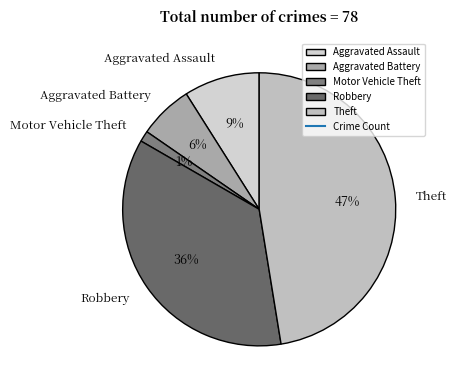

Count the number of slices in the pie.

5